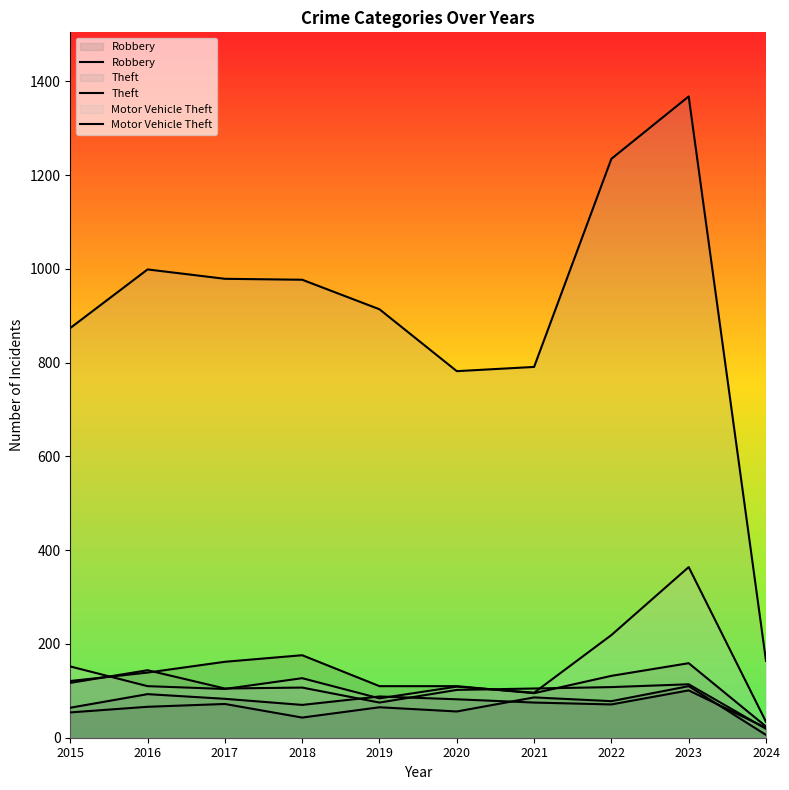

Is the value of Theft at 2015 greater than the value of Robbery at 2018?

Yes